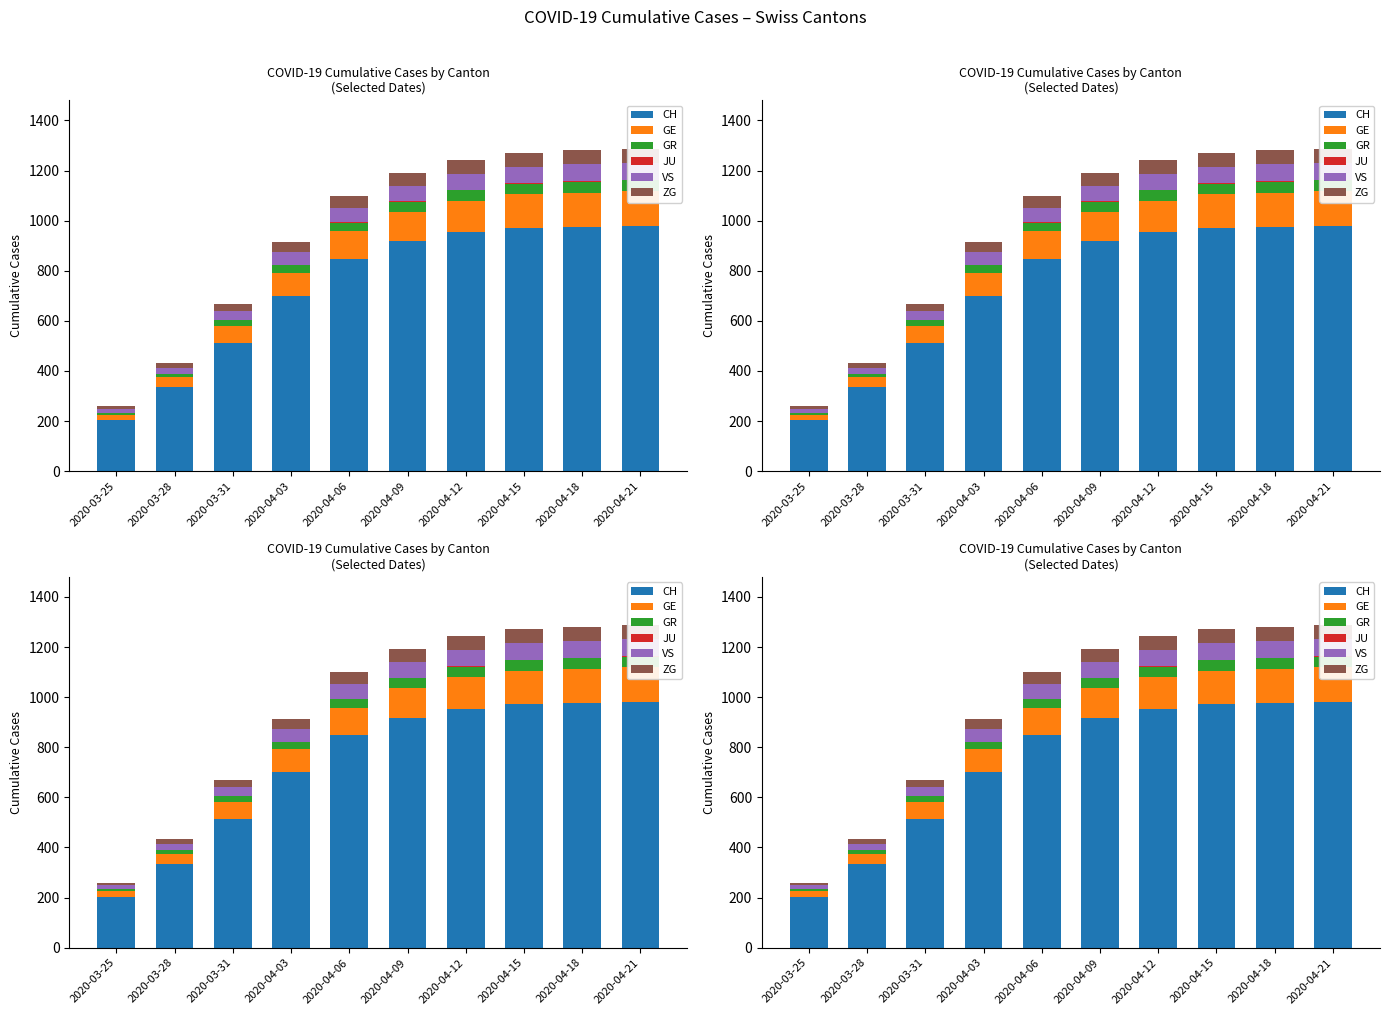

What is the value of the ZG bar at the 10th from the left?

56